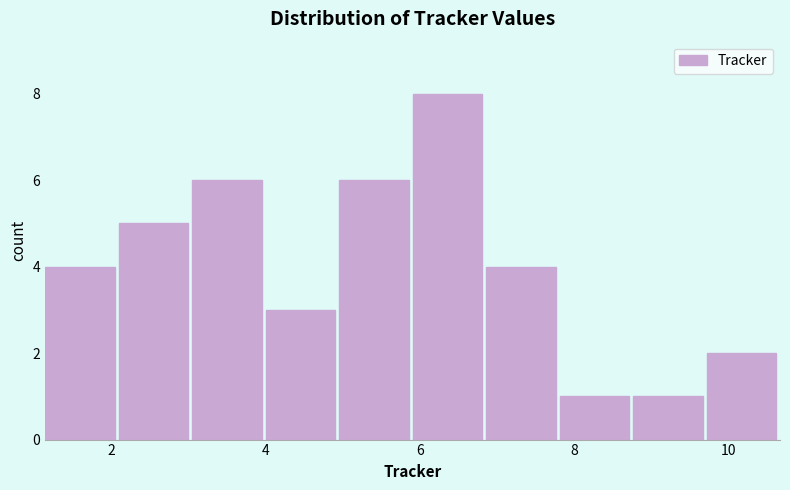

Reading left to right, transcribe this chart: for each bar, give the range it covers on the x-axis and its height. Neither the bar edges nor the heights are printed on the chart, so give them approximately, as read against the axes.

1.2 to 2.2: 4
2.2 to 3.0: 5
3.0 to 4.0: 6
4.0 to 5.0: 3
5.0 to 6.0: 6
6.0 to 6.8: 8
6.8 to 7.8: 4
7.8 to 8.8: 1
8.8 to 9.8: 1
9.8 to 10.6: 2